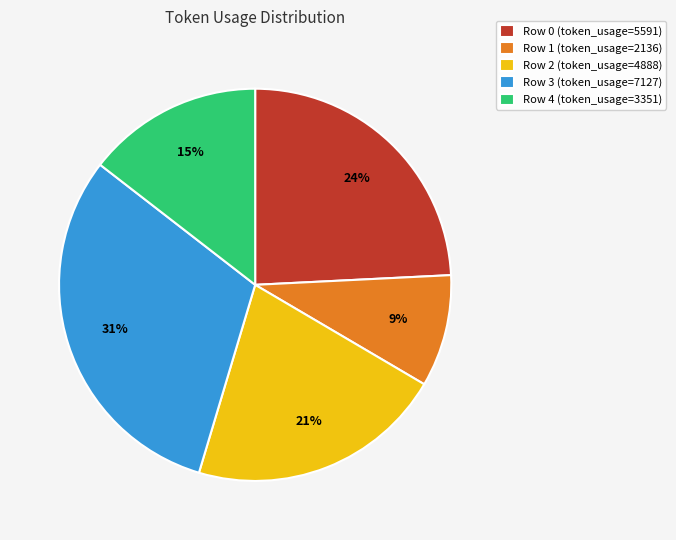

To the nearest percent, what percentage of the pie is Row 1?

9%